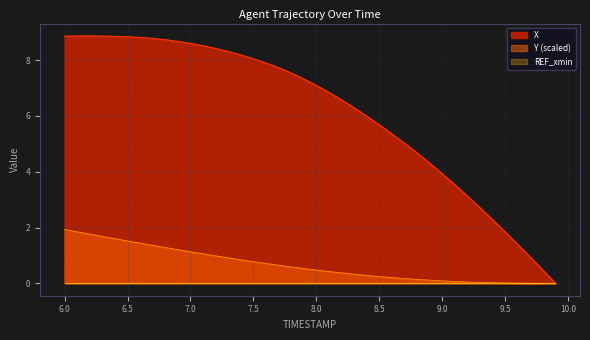

At which label does X first exceed 7?

6.0